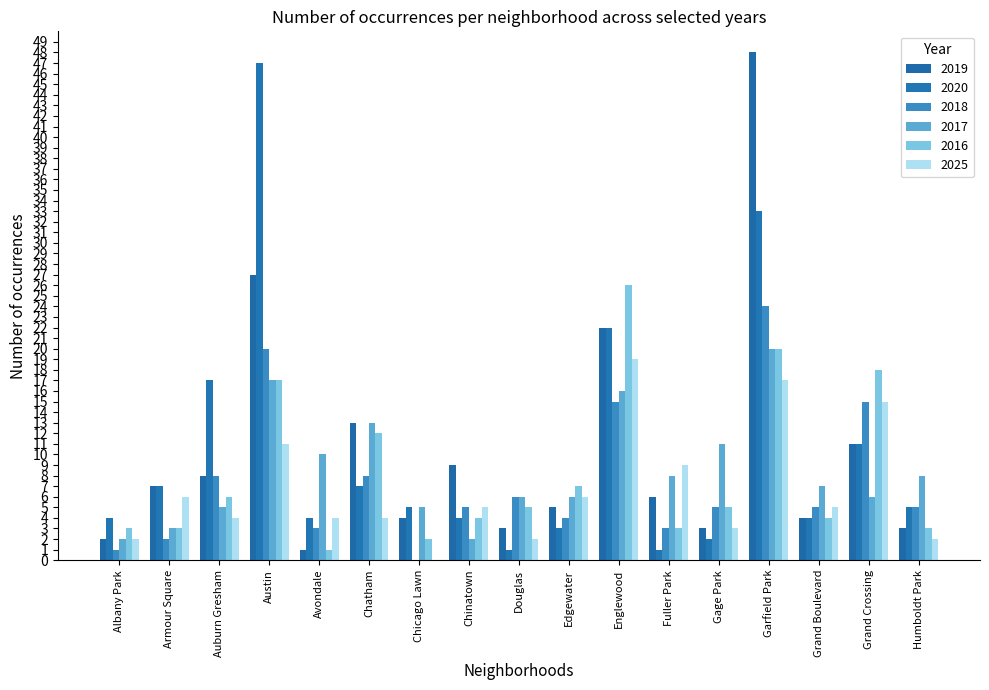

How many groups of bars are there?

17